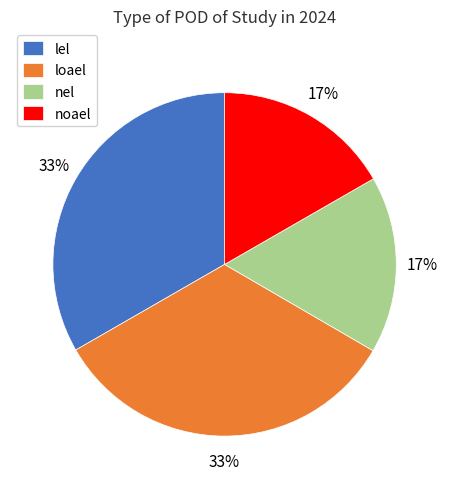

Which has a higher value, loael or nel?

loael